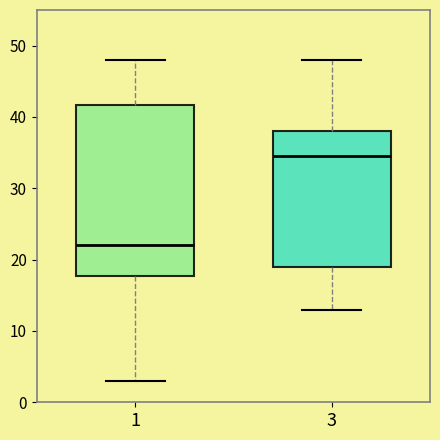

Which box is the tallest, from its lower edge to its upper edge?

1